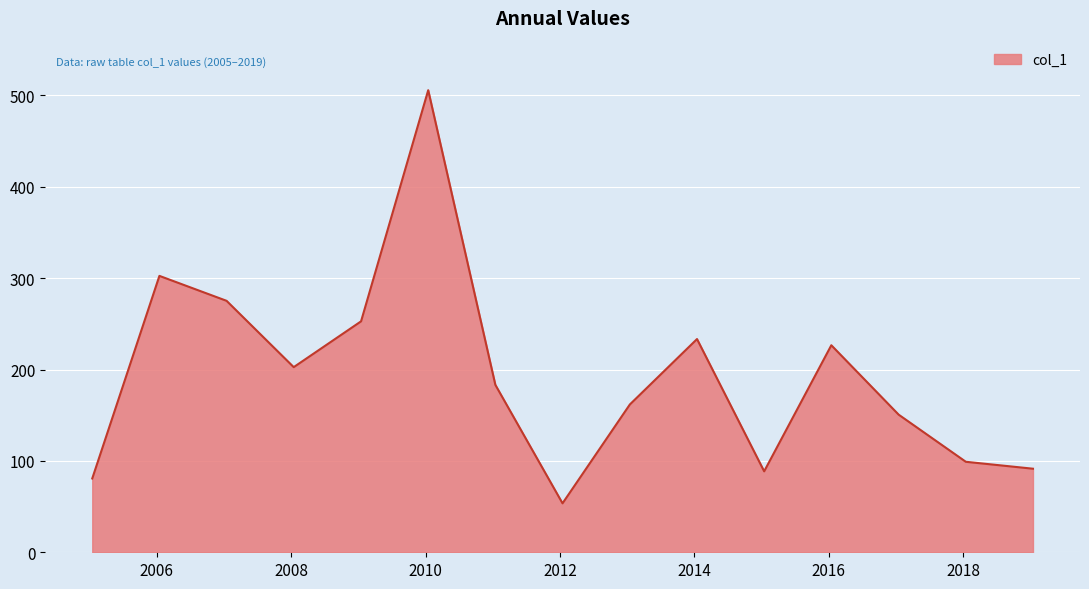

What is the difference between the maximum and minimum values?

452.2